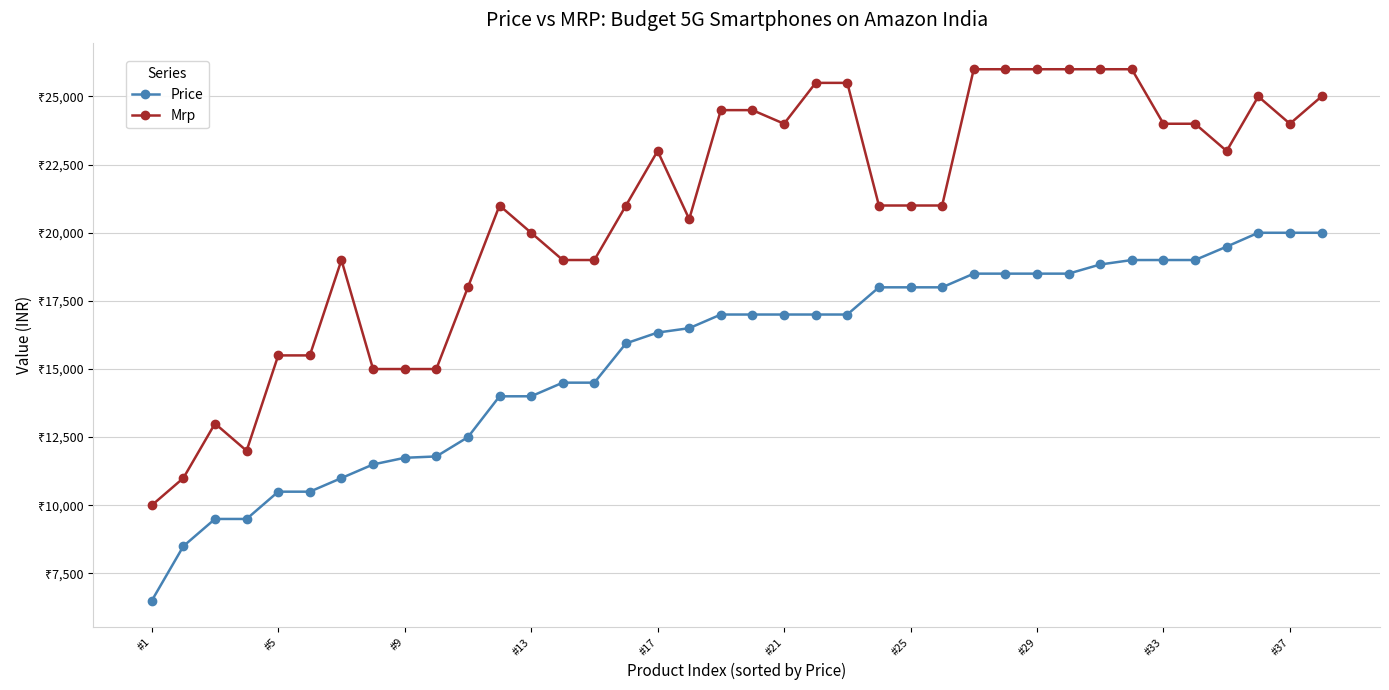

What is the minimum value shown in the chart?

6499